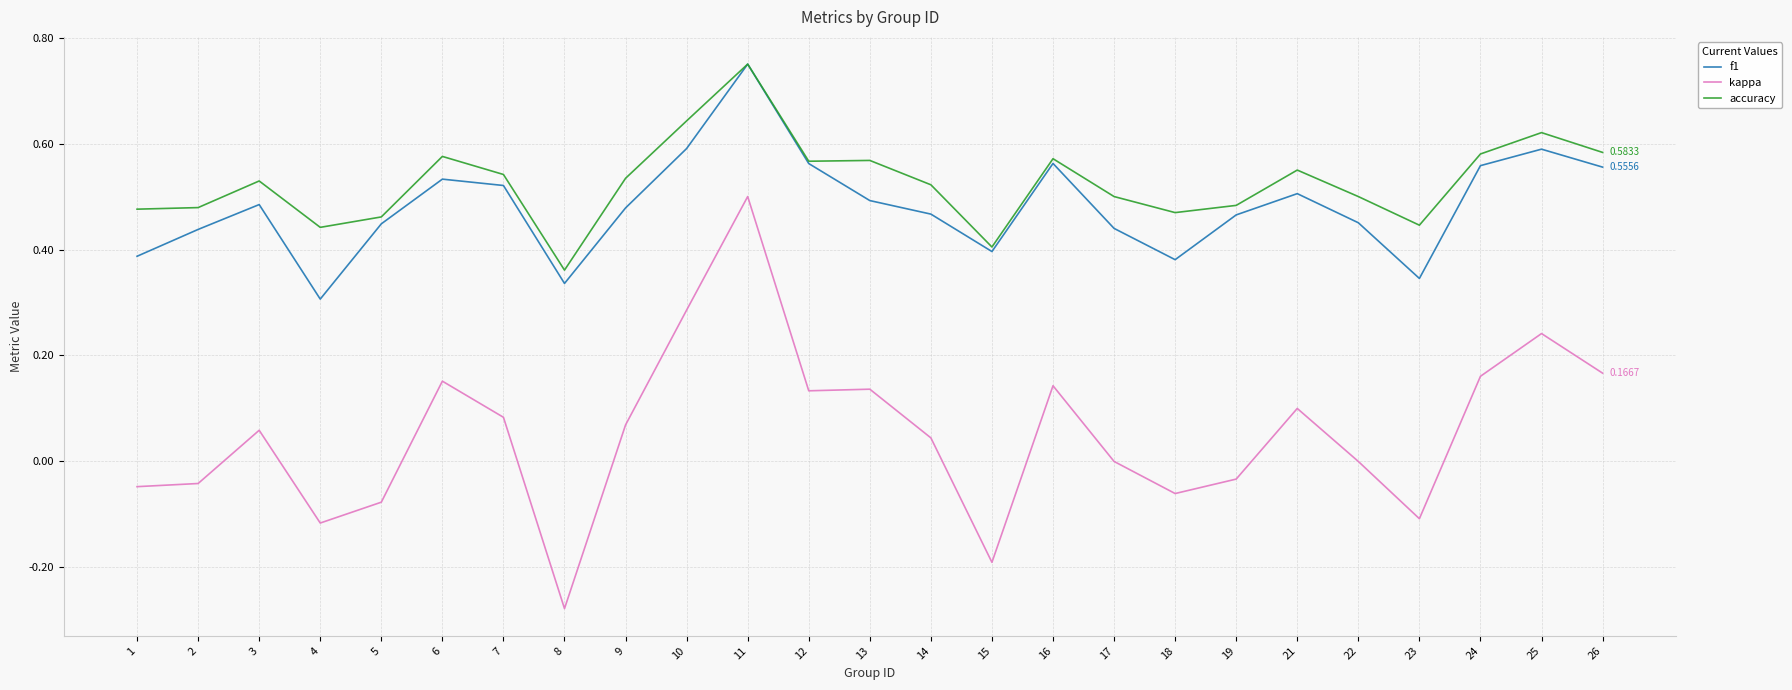

What are all the series names shown in the legend?

f1, kappa, accuracy